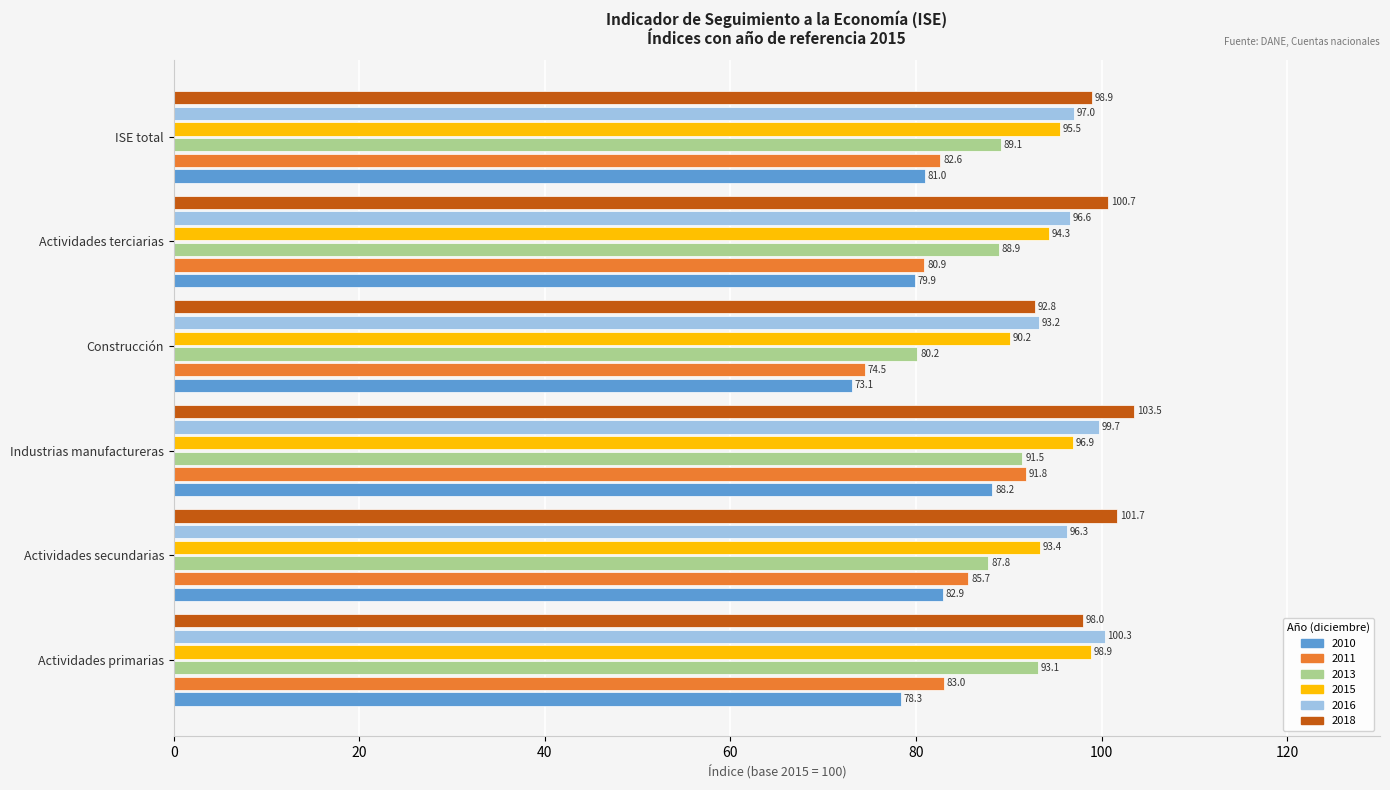

At which category does the chart reach its minimum across all series?

Construcción